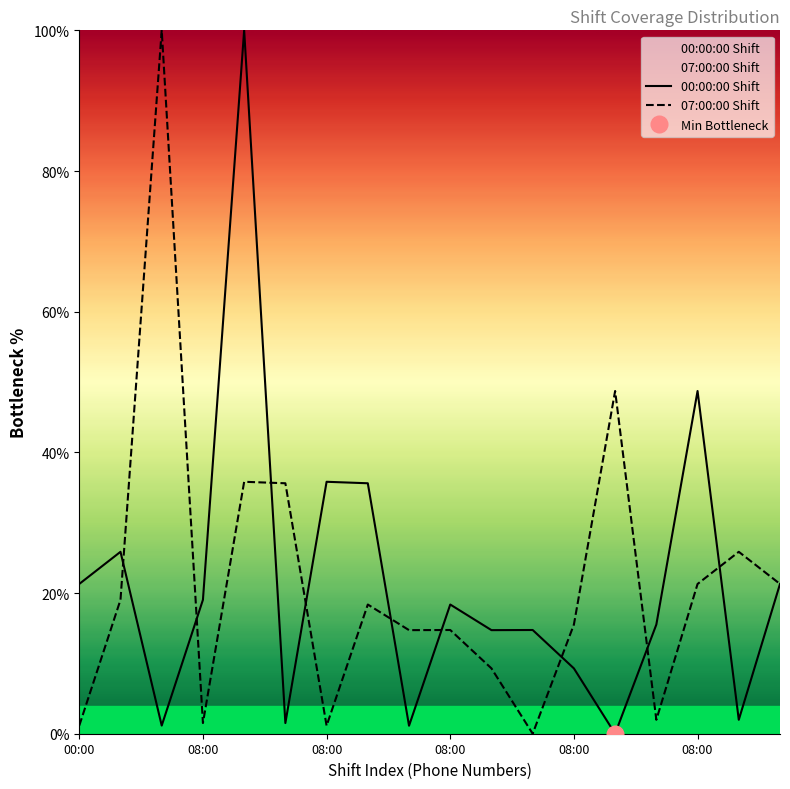

True or false: 00:00:00 Shift has a value of 35.8 at 08:00.

True